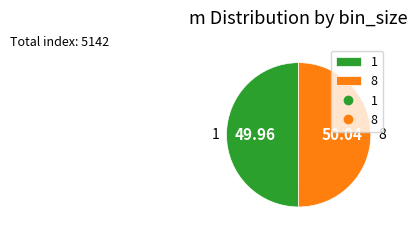

Approximately how many times larger is the value at 8 compared to 1?

1.0